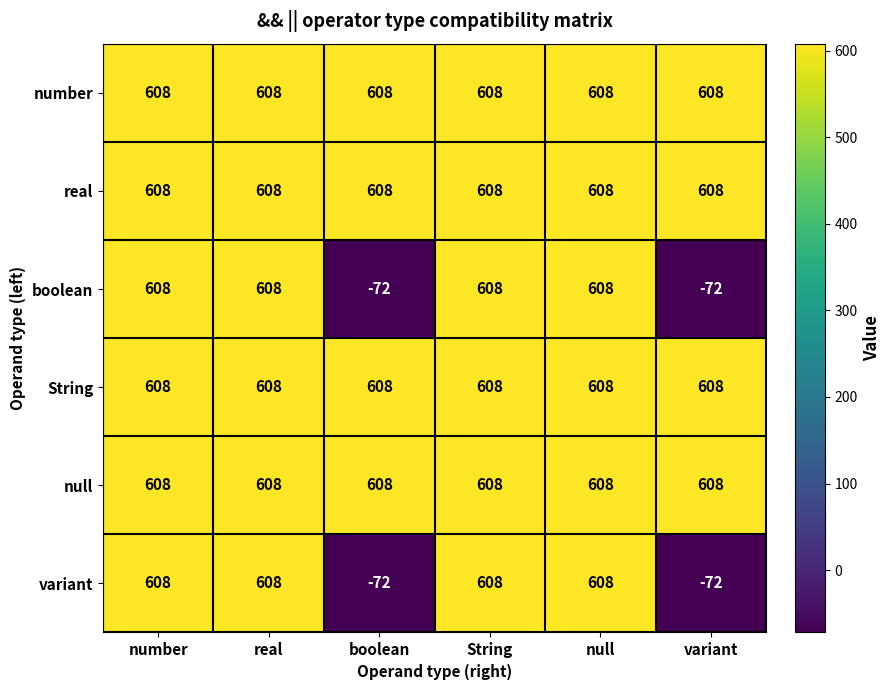

What is the average value of the number series?

608